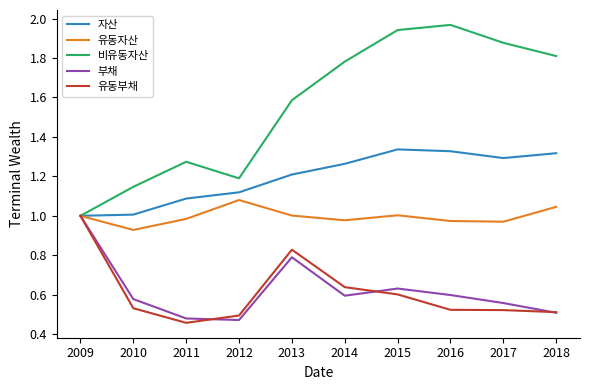

The value of 비유동자산 at 2011 is 1.9. True or false?

False